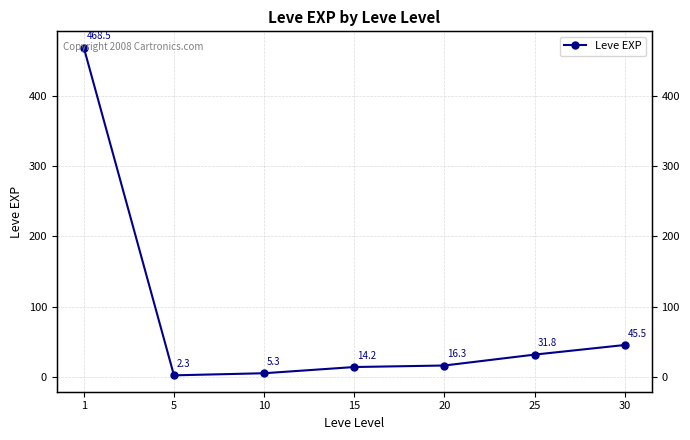

Does the chart display data point markers on the line(s)?

Yes